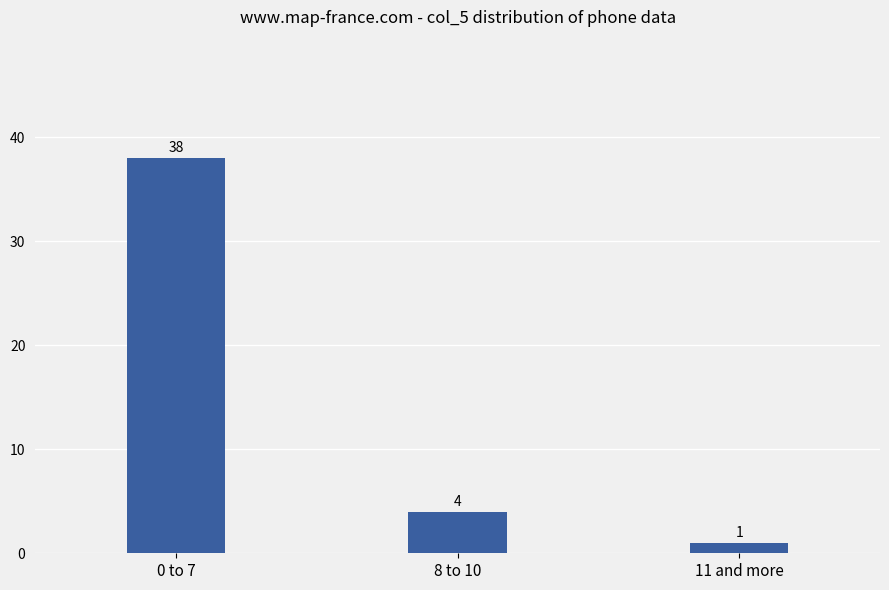

Where does the data first go above 4?

0 to 7